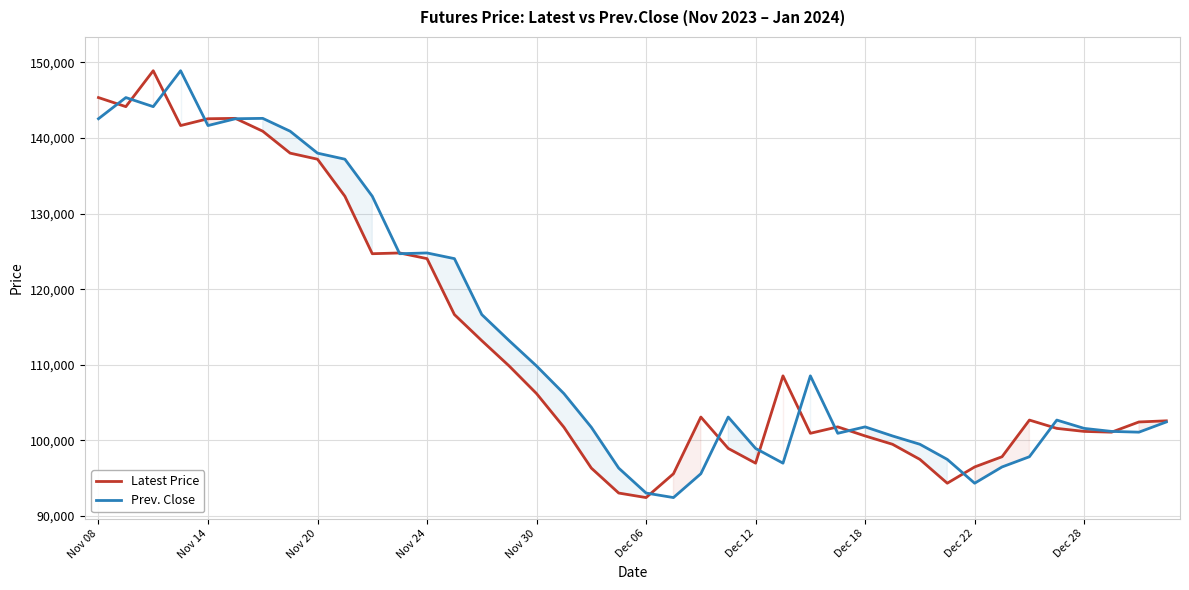

What is the value of the Prev. Close point at the 36th from the left?

102700